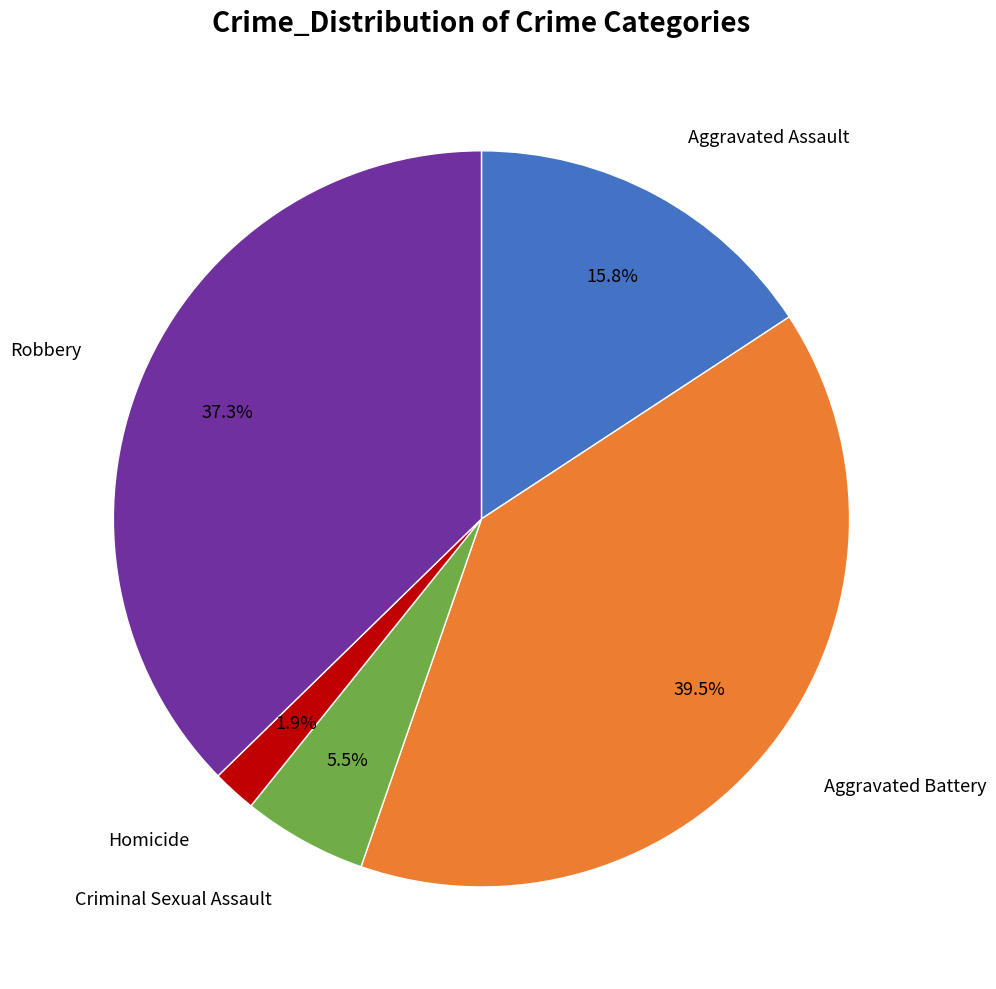

To the nearest percent, what is the difference between the Robbery and Criminal Sexual Assault slice percentages?

32%